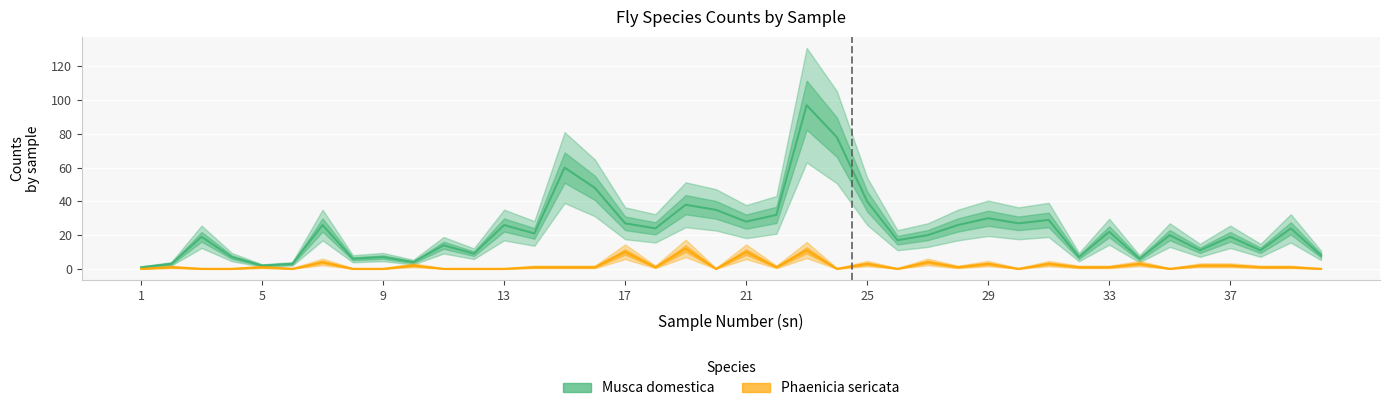

Between 24 and 18, which is larger?

24